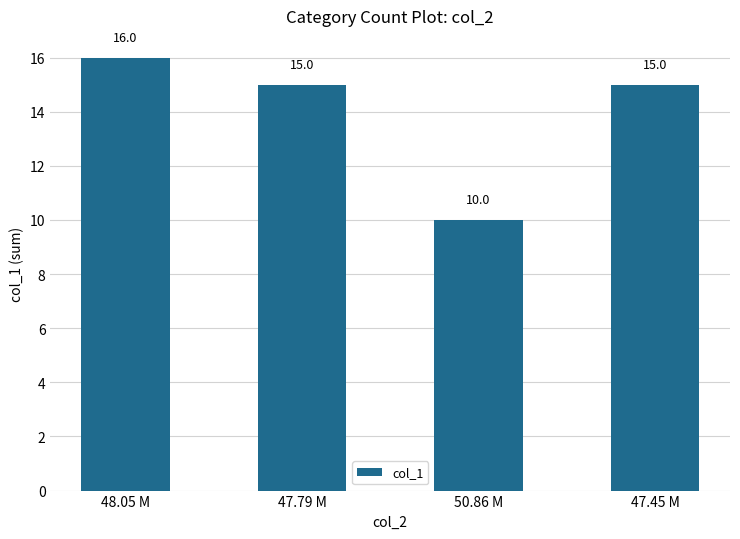

The chart shows a value of 15 at 47.79 M. True or false?

True